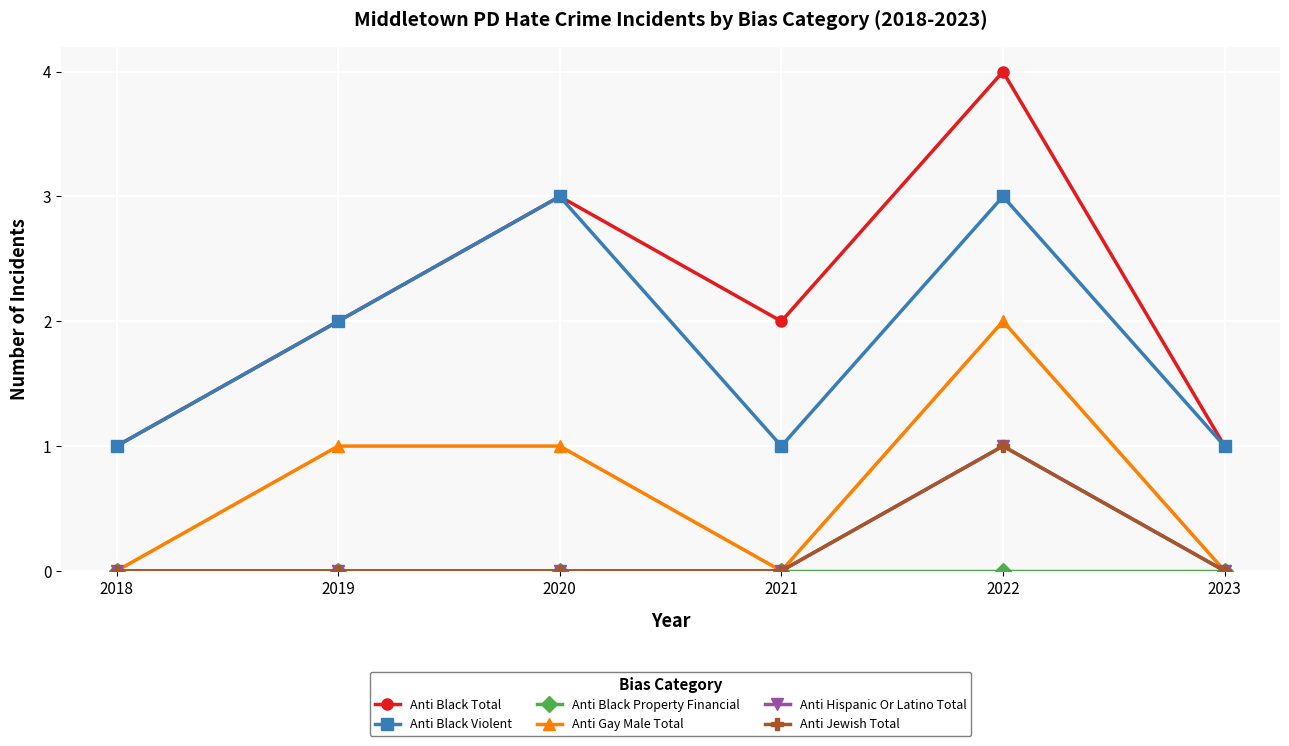

At 2021, list the series in order from largest to smallest.

Anti Black Total, Anti Black Violent, Anti Black Property Financial, Anti Gay Male Total, Anti Hispanic Or Latino Total, Anti Jewish Total